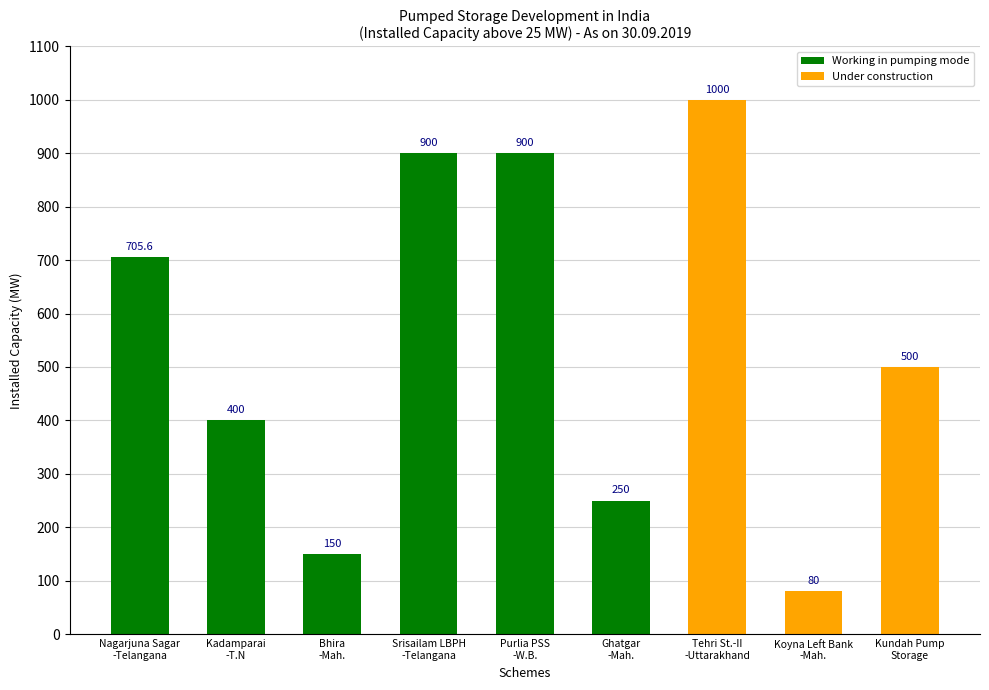

What is the change in value from Nagarjuna Sagar
-Telangana to Bhira
-Mah.?

-555.6